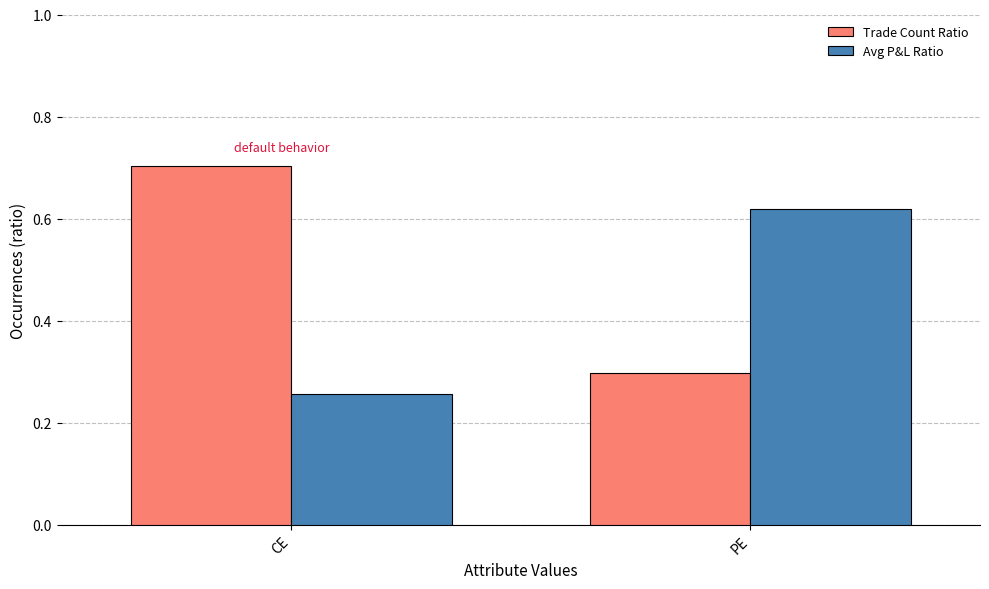

What is the difference between the maximum and minimum values in the Avg P&L Ratio series?

0.4